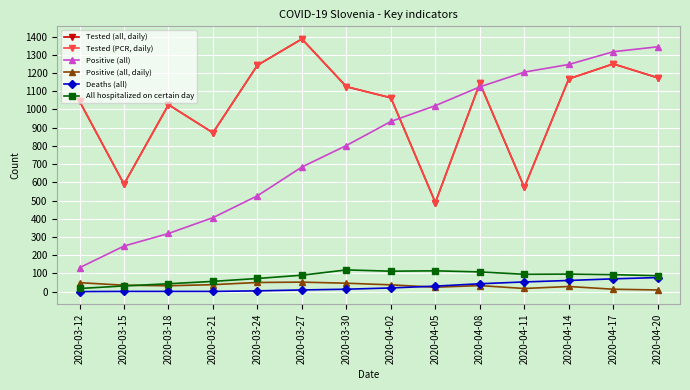

What is the maximum value for Deaths (all)?

77